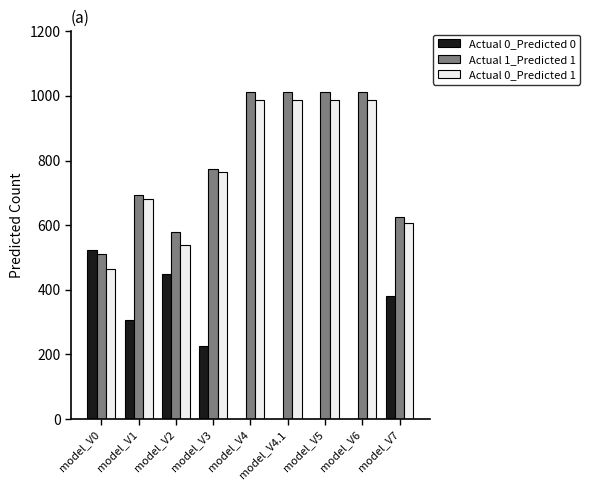

The value of Actual 0_Predicted 0 at model_V4.1 is -172. True or false?

False